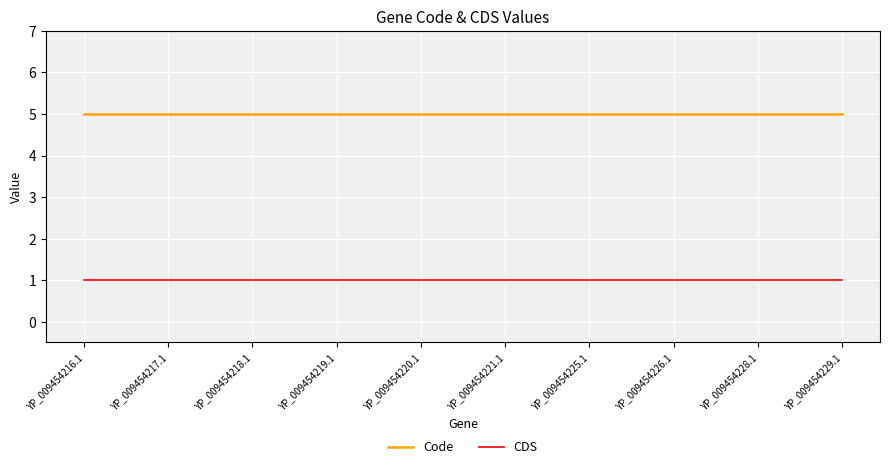

Is it true that Code equals 8 at YP_009454217.1?

False